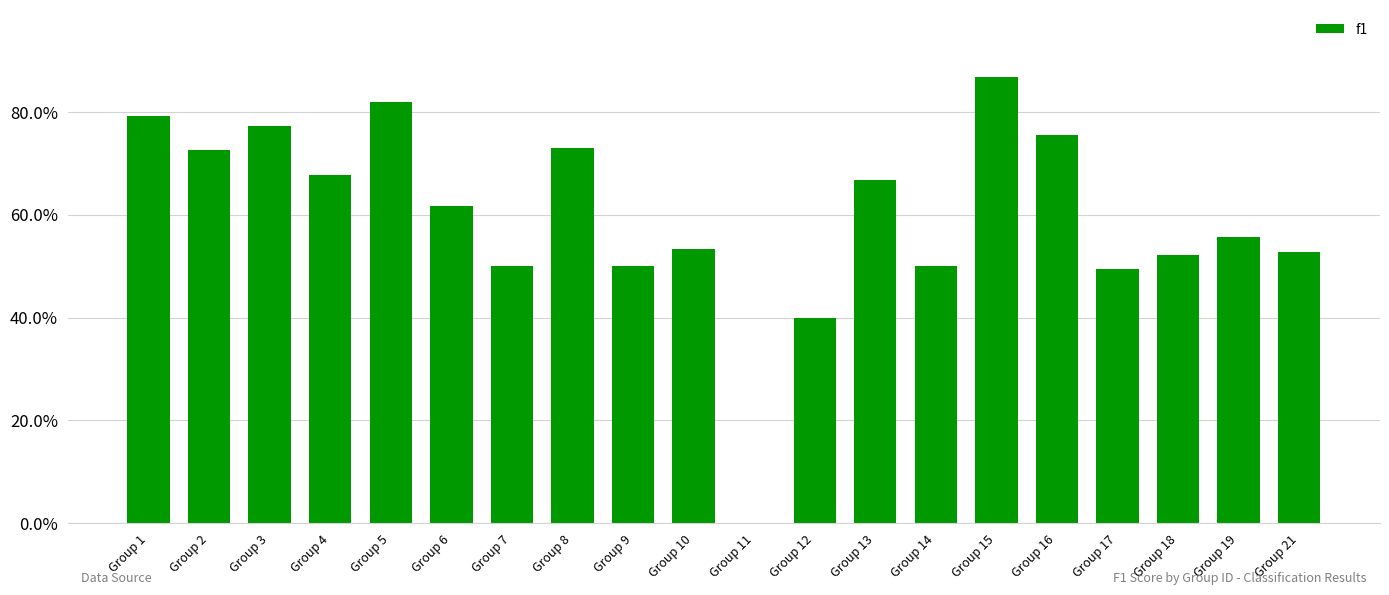

What is the value of the 14th bar from the left?

0.5